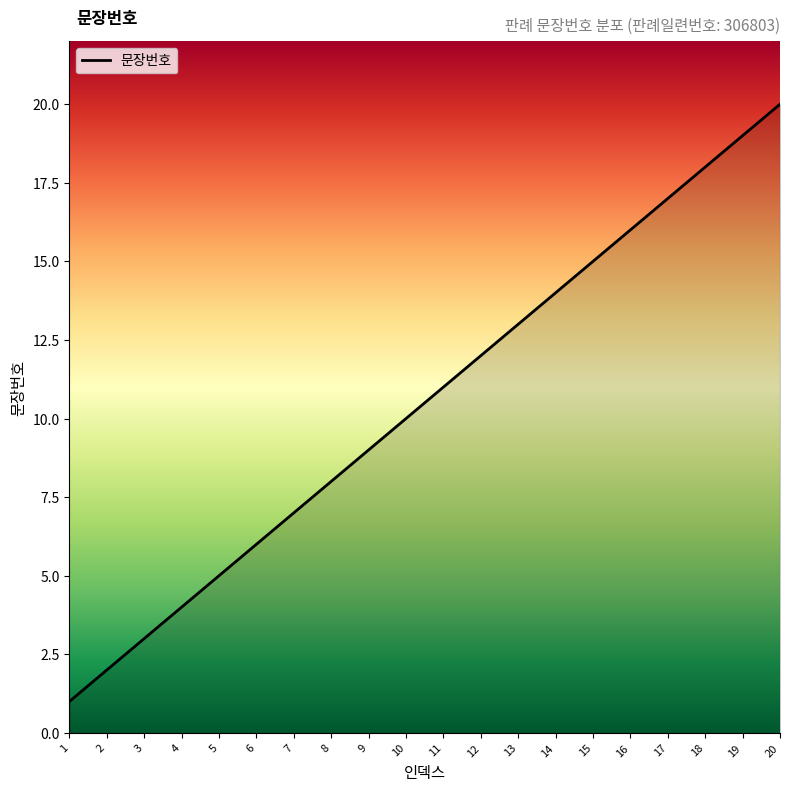

True or false: the data has more than 0 interior local peaks.

False